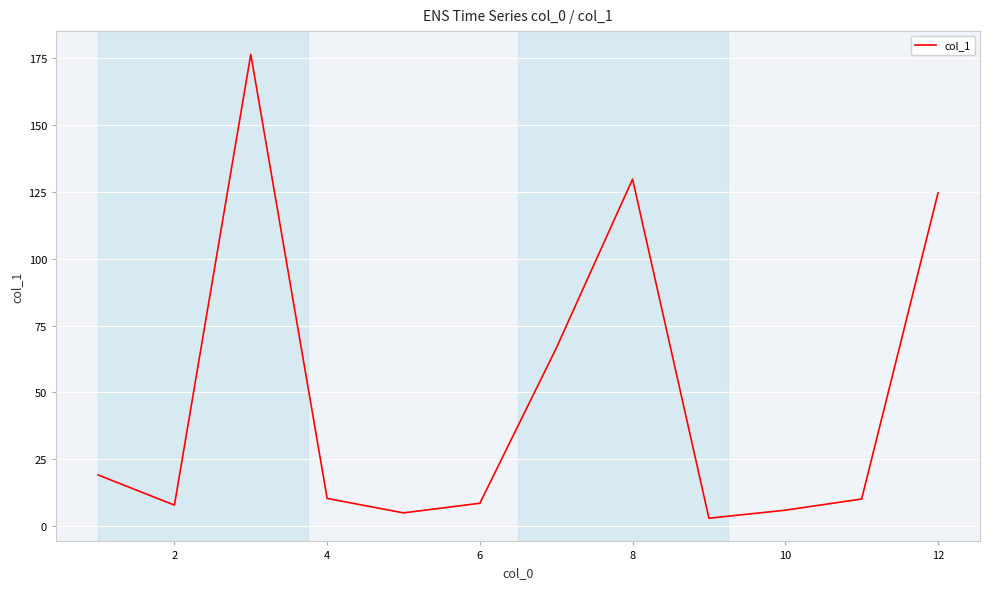

What is the smallest value displayed?

2.9